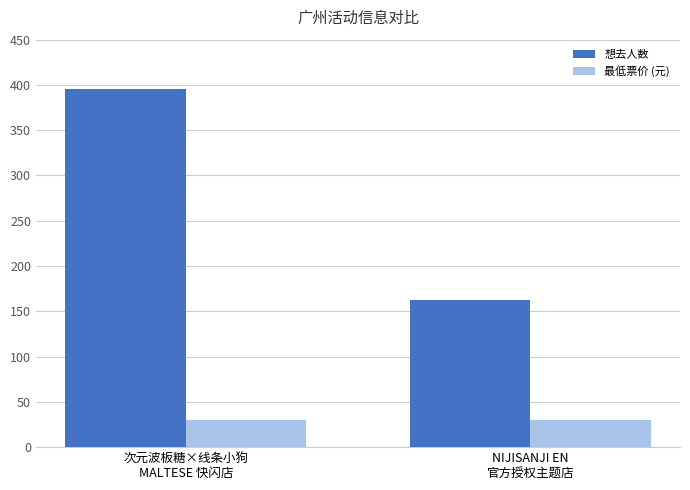

What is the minimum value shown in the chart?

30